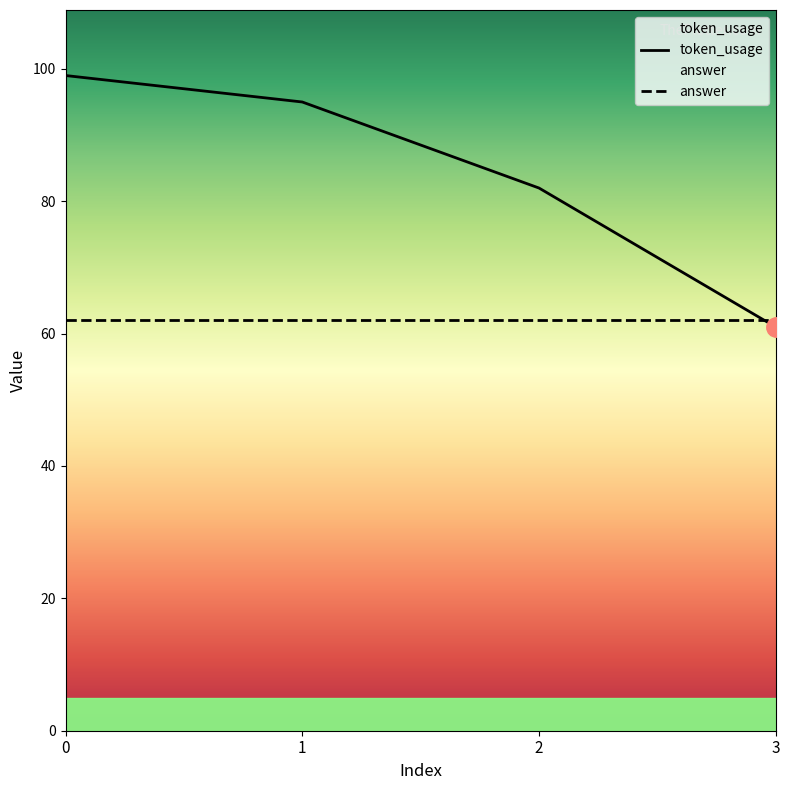

Is the value of answer at 2 greater than the value of token_usage at 3?

Yes